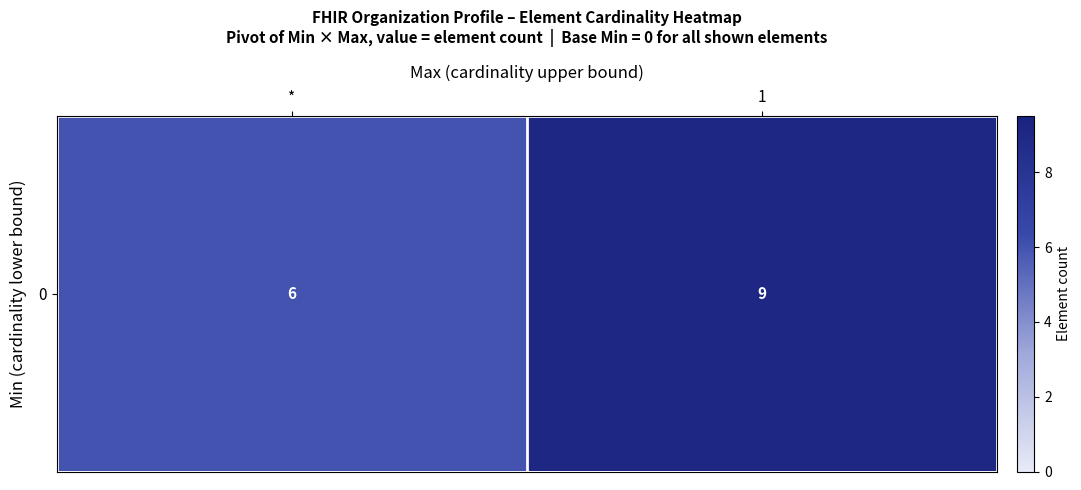

How many categories are shown in the chart?

2